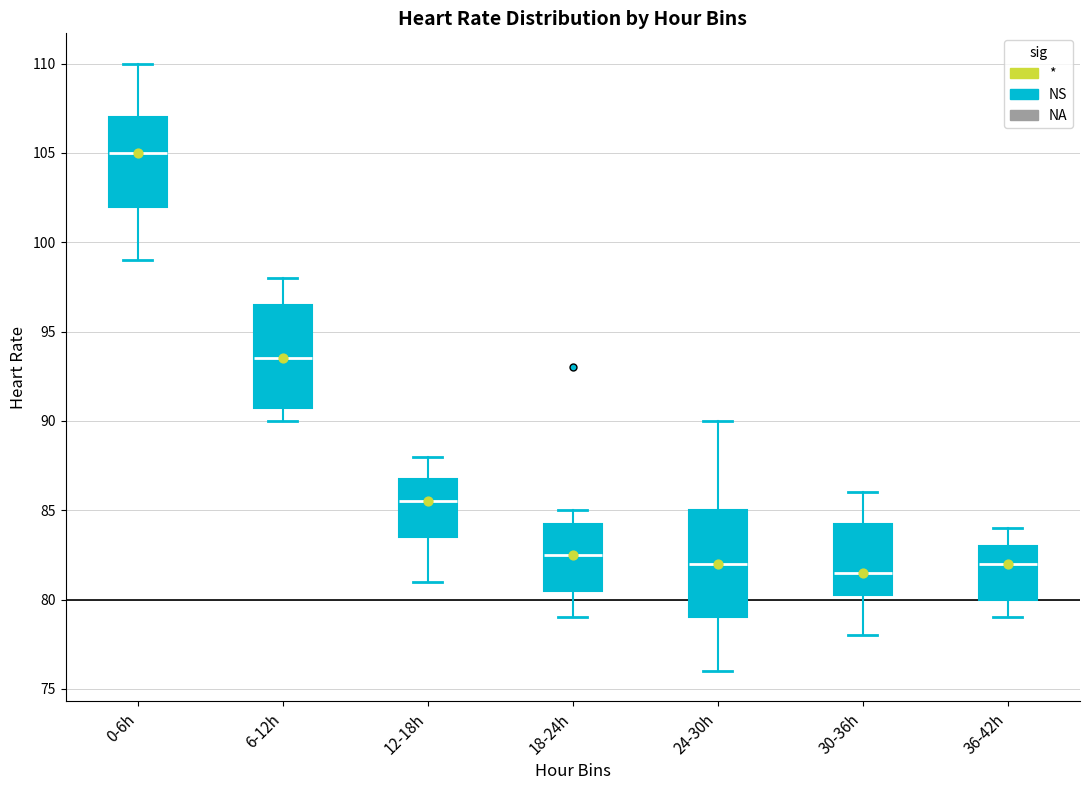

Where is the lower edge of the box for 30-36h on the y-axis? The values are not printed on the chart, so give them approximately, as read against the axis.

80.5